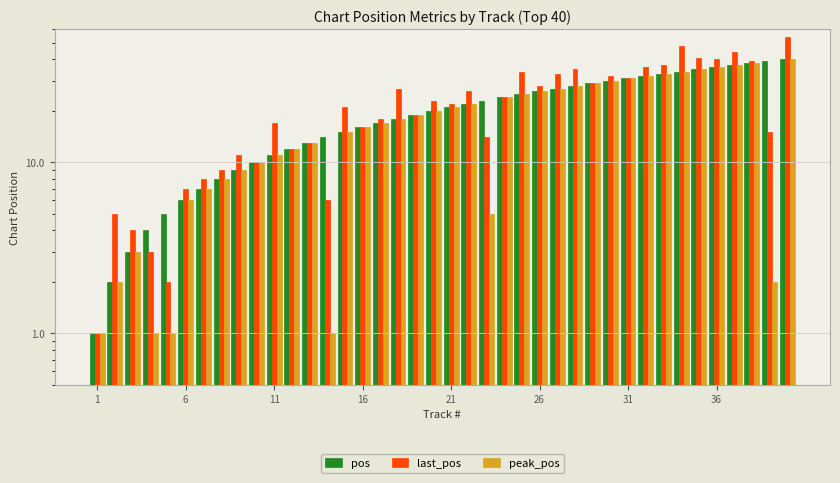

At which category does the chart reach its minimum across all series?

1